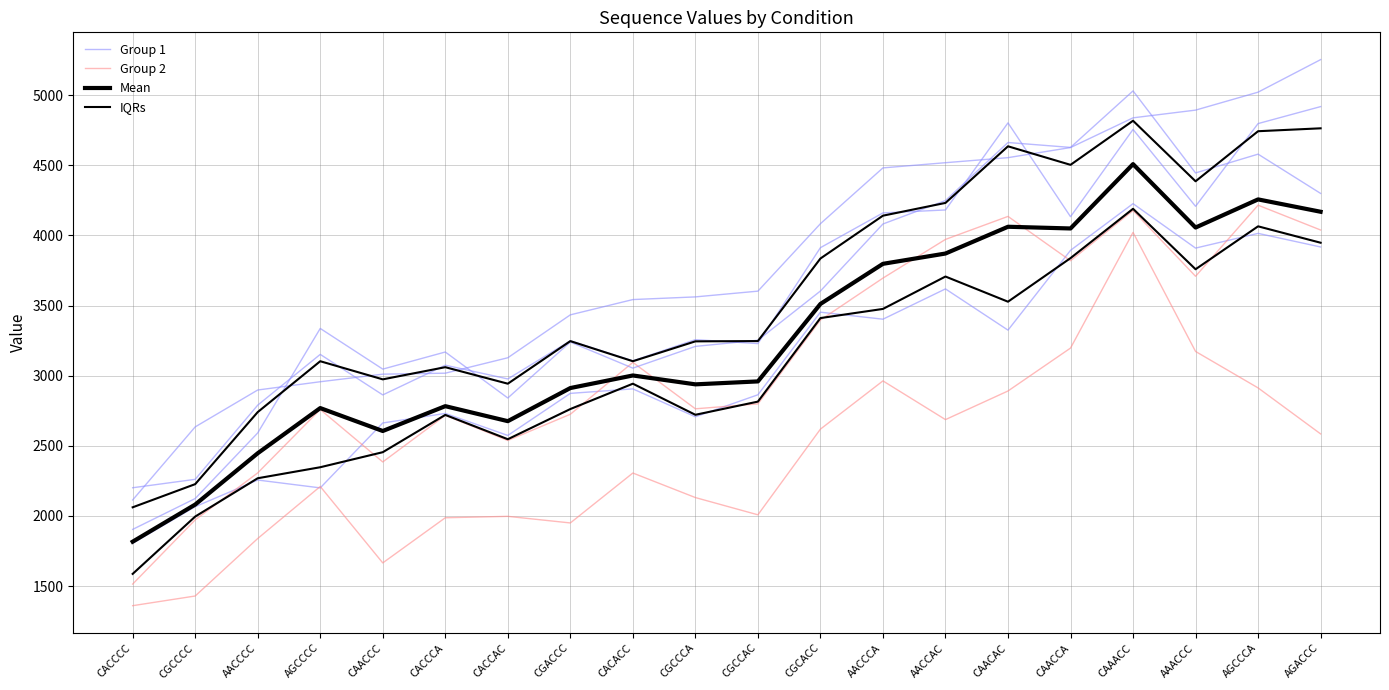

True or false: Mean and IQRs intersect in this chart.

False